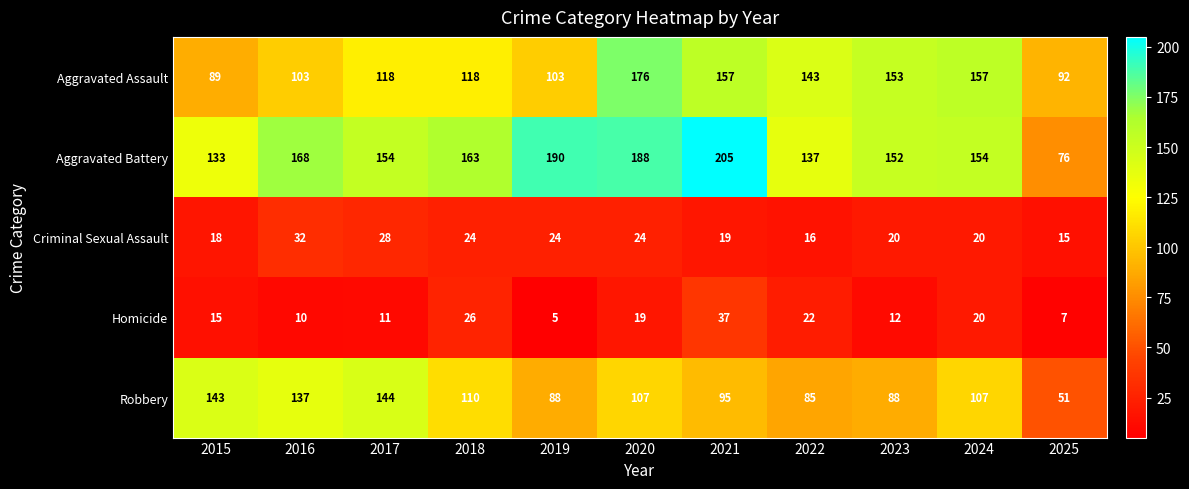

Read the Aggravated Assault value at 2021, to the nearest 5.

155